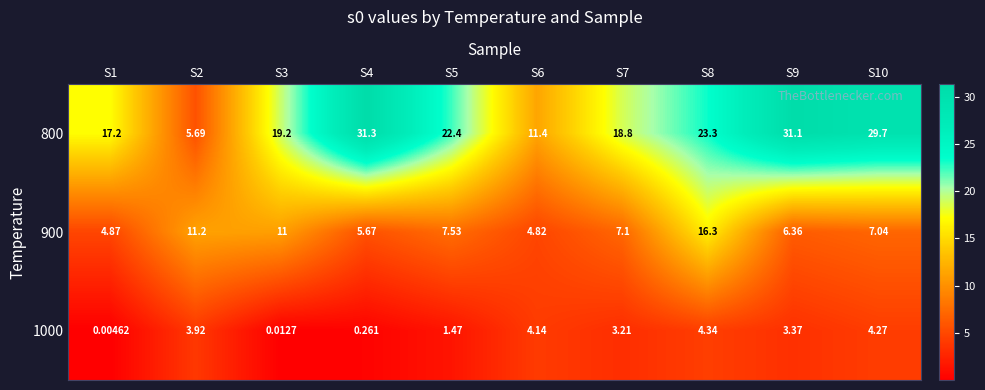

At how many categories does at least one series exceed 19?

6